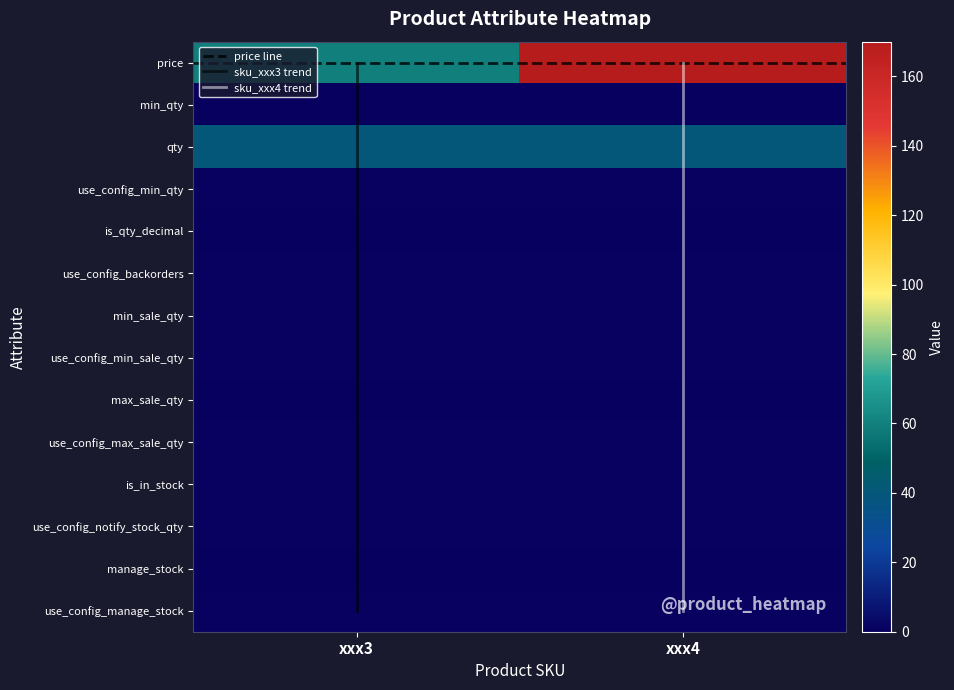

Reading right to left, what are all the values shown in this chart?

xxx3: 1.0	0.0	1.0	1.0	1.0	0.0	1.0	1.0	1.0	0.0	1.0	40.0	0.0	60.0
xxx4: 1.0	0.0	1.0	1.0	1.0	0.0	1.0	1.0	1.0	0.0	1.0	40.0	0.0	170.0